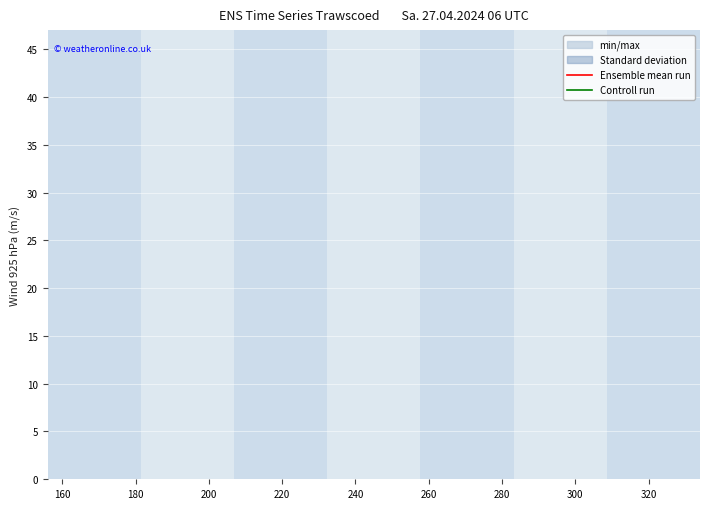

True or false: Controll run has a value of 71.8 at 23.

False